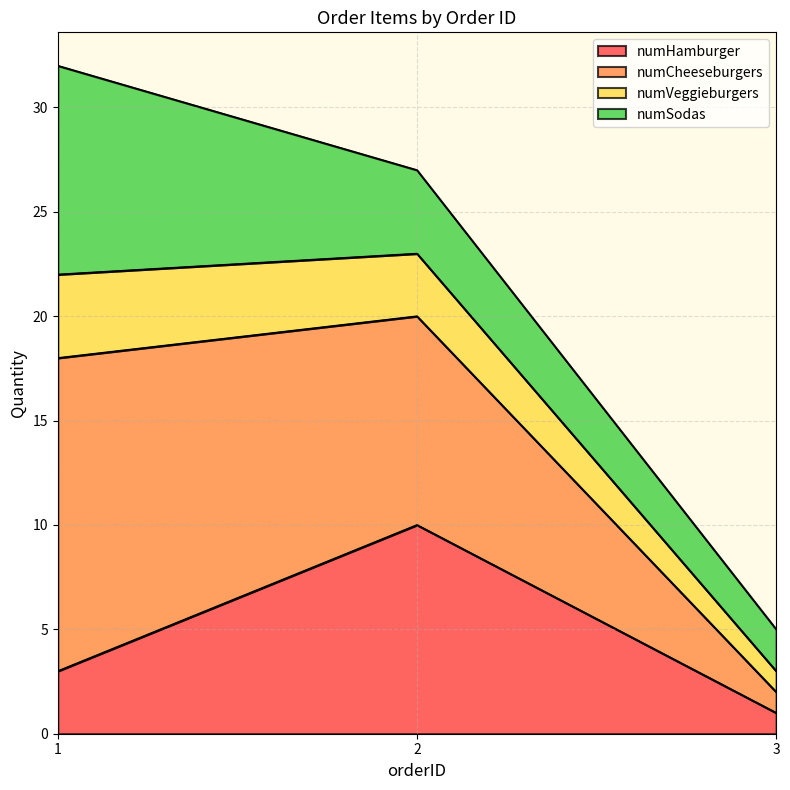

Is it true that numHamburger equals 5 at 2?

False